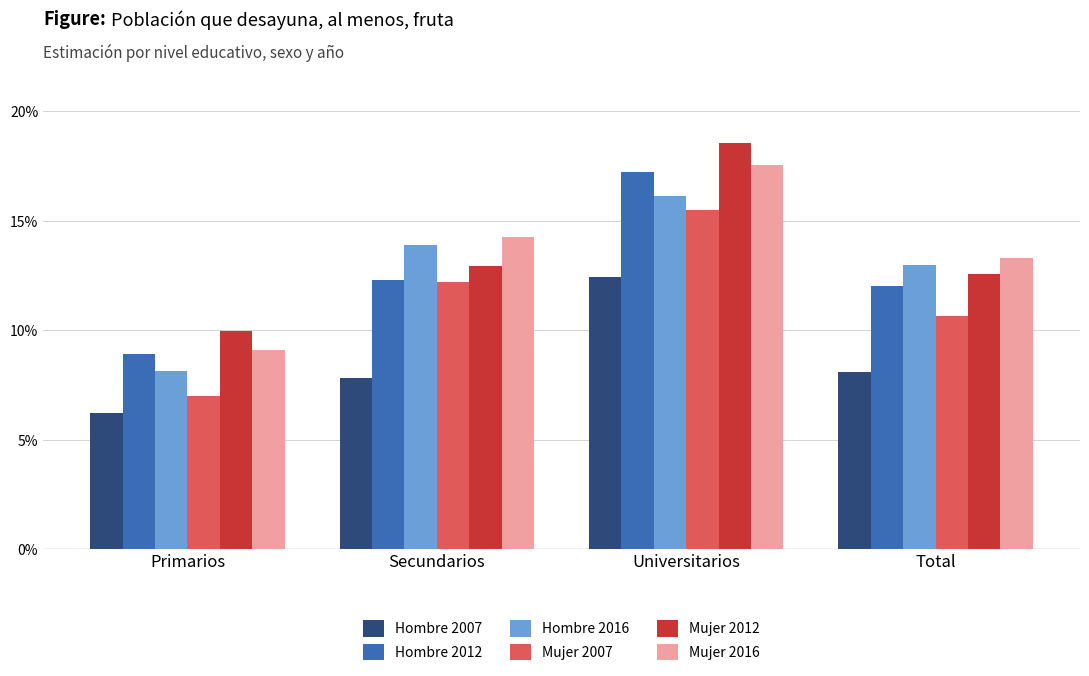

What are all the series names shown in the legend?

Hombre 2007, Hombre 2012, Hombre 2016, Mujer 2007, Mujer 2012, Mujer 2016